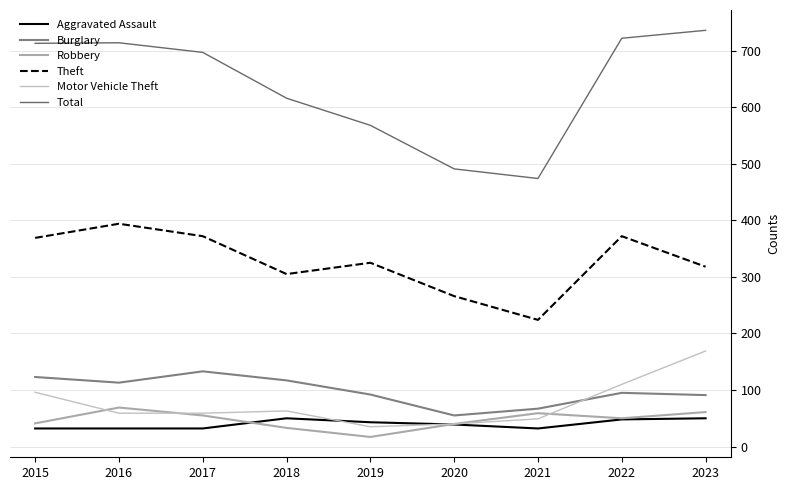

At how many categories does at least one series exceed 267?

9